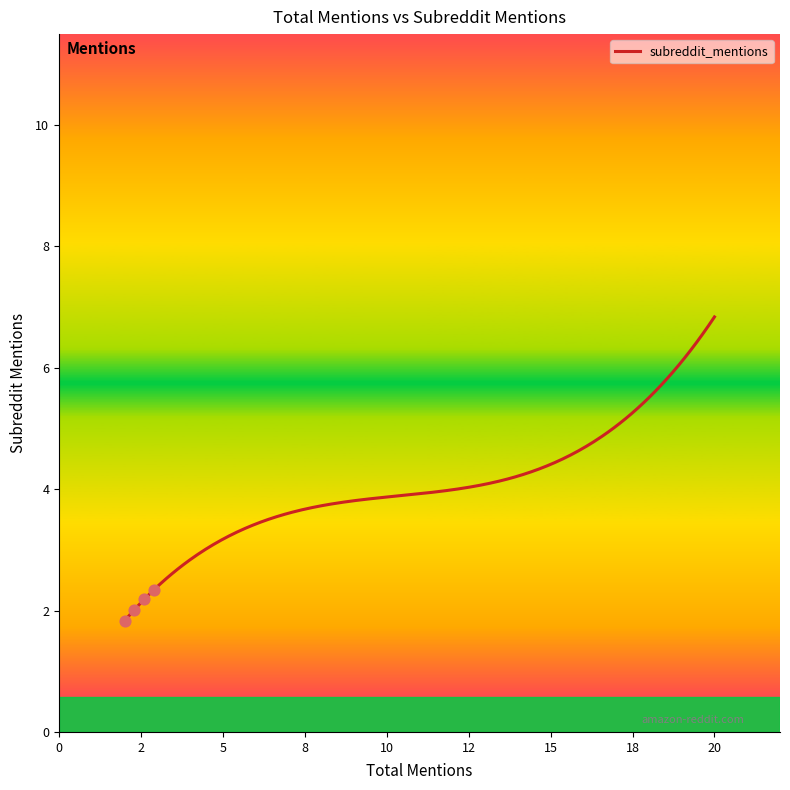

What is the greatest value displayed?

6.8